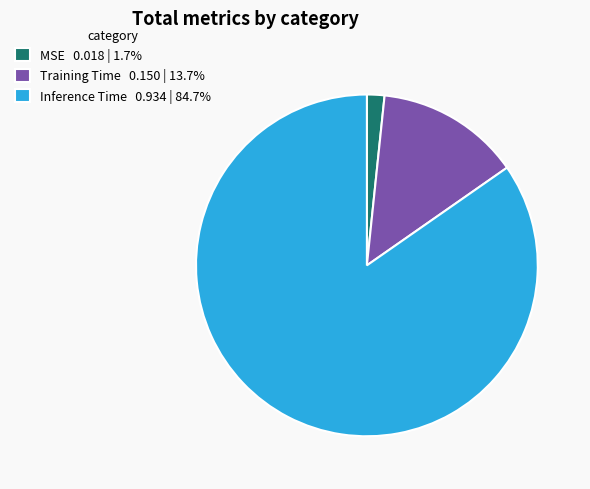

Does any single category account for the majority?

Yes